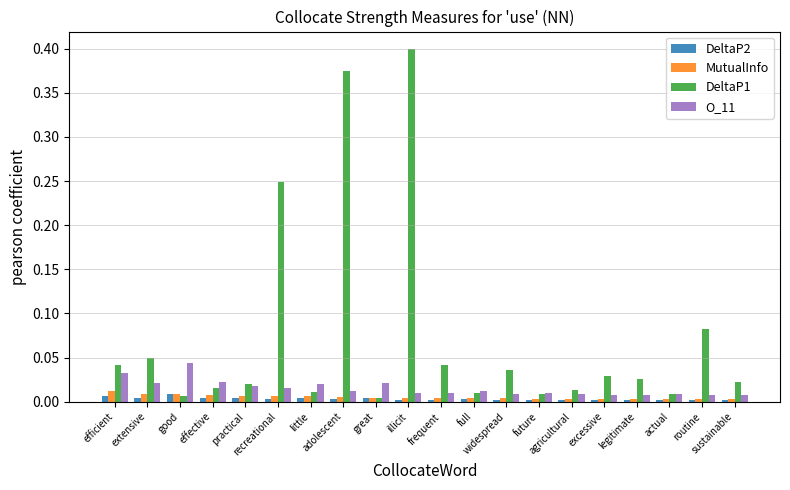

Which series changed the most between illicit and widespread?

DeltaP1